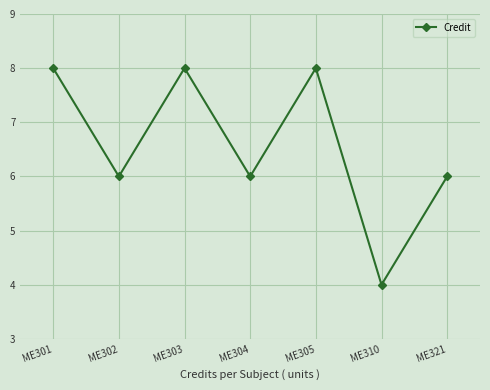

Approximately how many times larger is the value at ME305 compared to ME301?

1.0